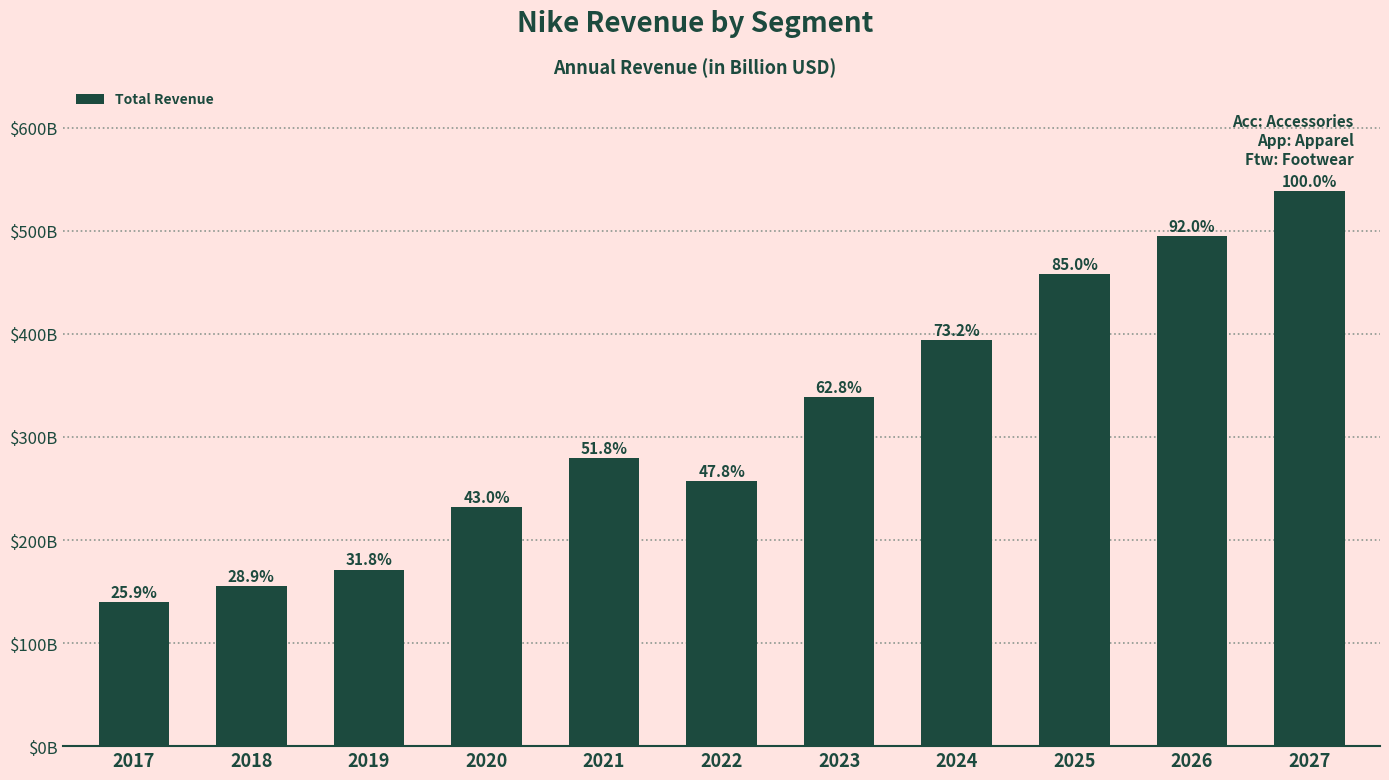

What is the ratio of the value at 2017 to the value at 2018?

0.9